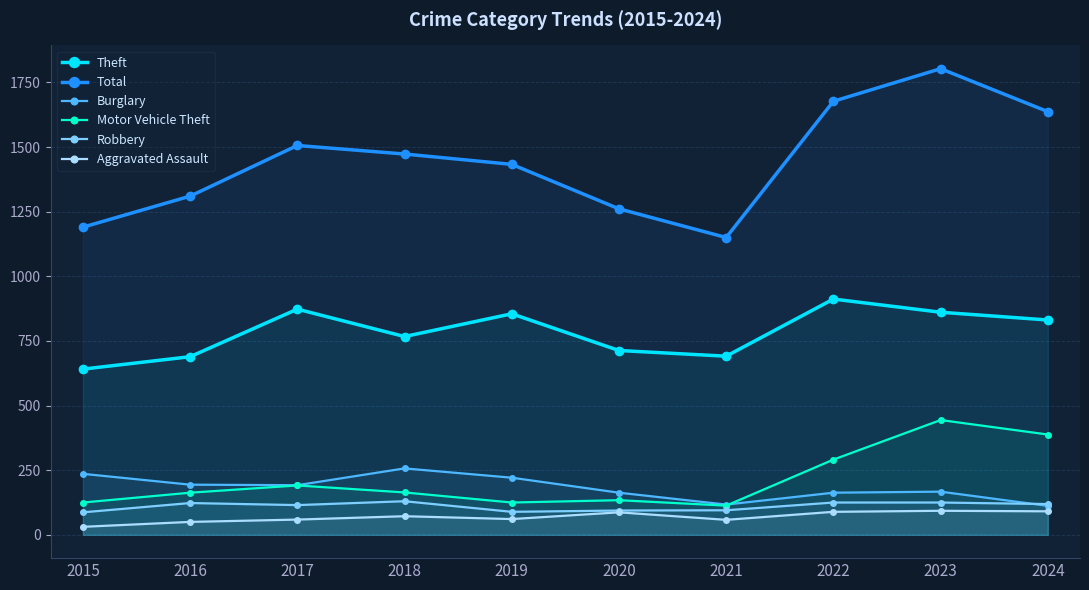

How many distinct data groups are displayed?

6